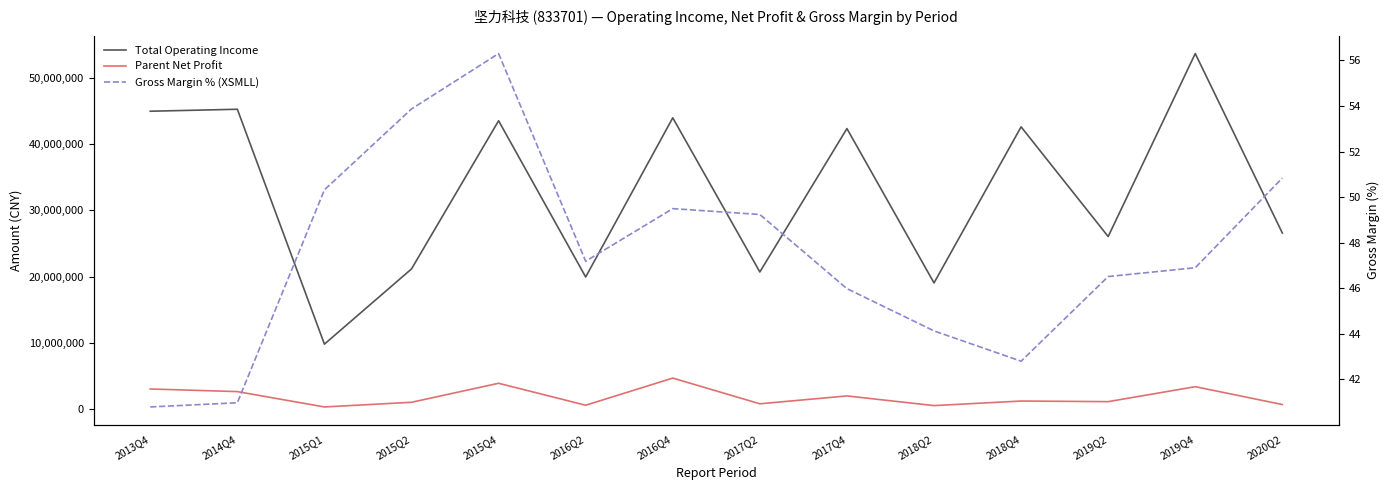

True or false: Gross Margin % (XSMLL) and Total Operating Income cross at least once.

False